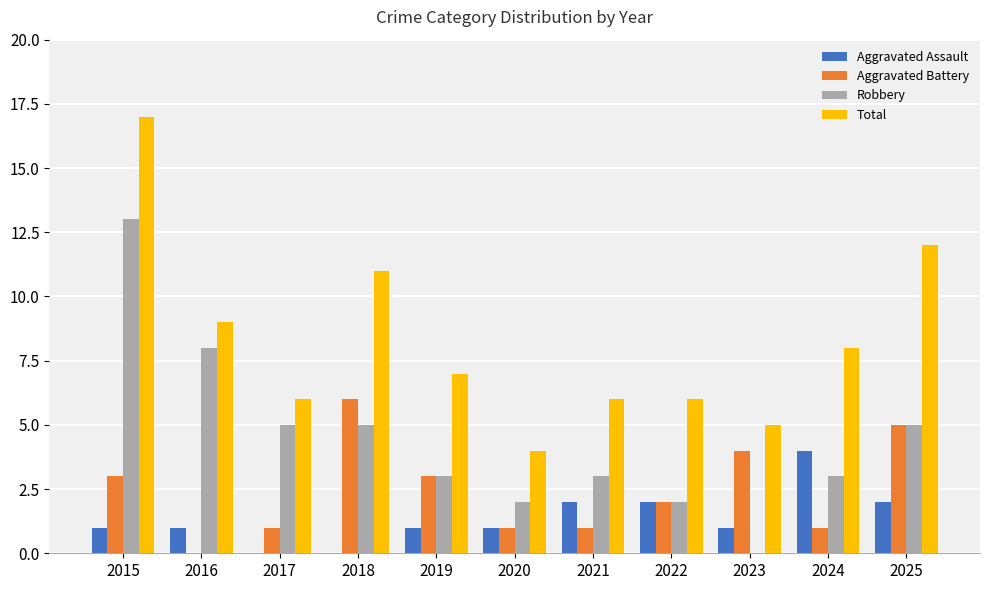

Read the Total value at 2015.

17